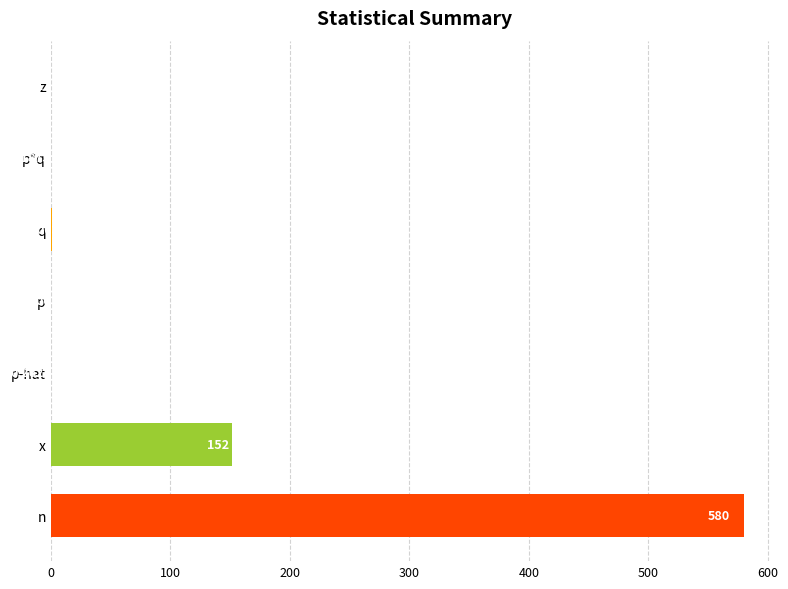

At which label is the value closest to 290?

x